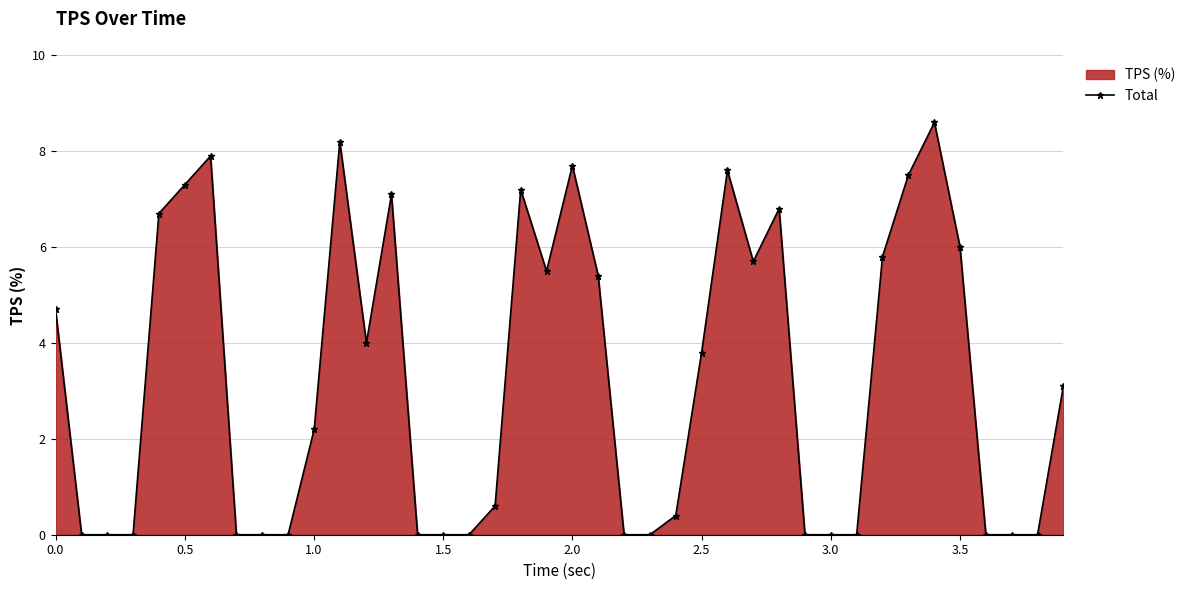

How many values exceed 3?

20